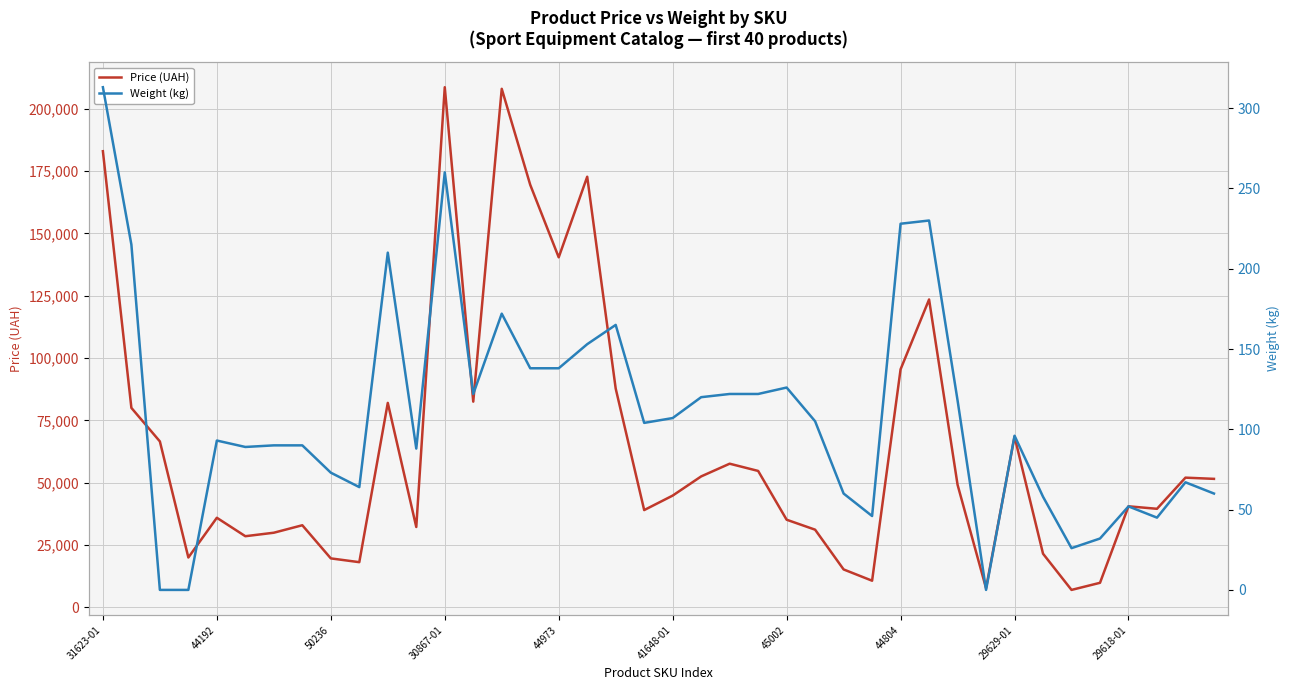

At which category does Price (UAH) reach its first local peak?

44192